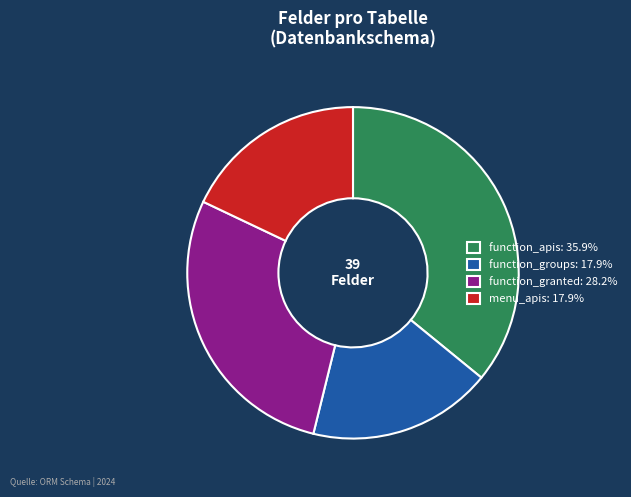

Do function_apis: 35.9% and function_granted: 28.2% together represent more than half of the pie?

Yes